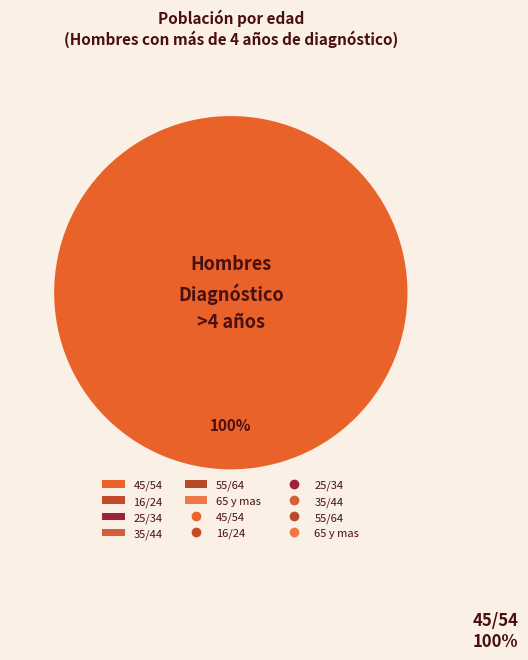

Which category has the biggest portion of the pie?

45/54